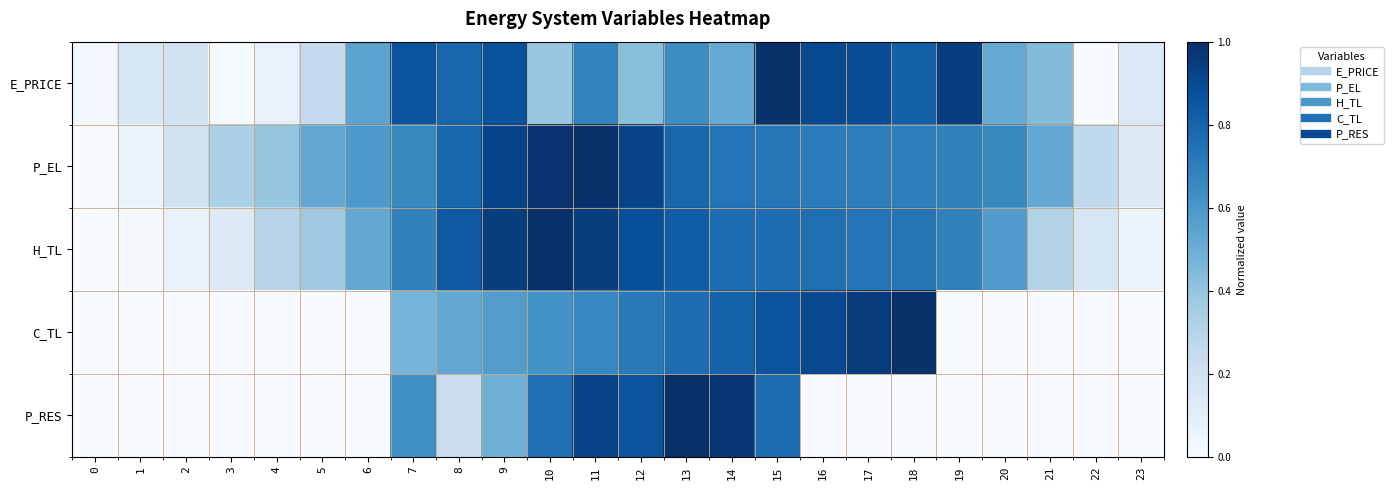

Reading left to right, extract all data points from this chart.

E_PRICE: 0=0.0	1=0.2	2=0.2	3=0.0	4=0.1	5=0.3	6=0.5	7=0.9	8=0.8	9=0.9	10=0.4	11=0.7	12=0.4	13=0.6	14=0.5	15=1.0	16=0.9	17=0.9	18=0.8	19=0.9	20=0.5	21=0.4	22=0.0	23=0.1
P_EL: 0=0.0	1=0.1	2=0.2	3=0.3	4=0.4	5=0.5	6=0.6	7=0.7	8=0.8	9=0.9	10=1.0	11=1.0	12=0.9	13=0.8	14=0.7	15=0.7	16=0.7	17=0.7	18=0.7	19=0.7	20=0.7	21=0.5	22=0.3	23=0.1
H_TL: 0=0.0	1=0.0	2=0.1	3=0.1	4=0.3	5=0.4	6=0.5	7=0.7	8=0.8	9=0.9	10=1.0	11=0.9	12=0.9	13=0.8	14=0.8	15=0.8	16=0.8	17=0.7	18=0.7	19=0.7	20=0.6	21=0.3	22=0.2	23=0.1
C_TL: 0=0.0	1=0.0	2=0.0	3=0.0	4=0.0	5=0.0	6=0.0	7=0.5	8=0.5	9=0.6	10=0.6	11=0.7	12=0.7	13=0.8	14=0.8	15=0.9	16=0.9	17=1.0	18=1.0	19=0.0	20=0.0	21=0.0	22=0.0	23=0.0
P_RES: 0=0.0	1=0.0	2=0.0	3=0.0	4=0.0	5=0.0	6=0.0	7=0.6	8=0.2	9=0.5	10=0.8	11=0.9	12=0.9	13=1.0	14=1.0	15=0.8	16=0.0	17=0.0	18=0.0	19=0.0	20=0.0	21=0.0	22=0.0	23=0.0